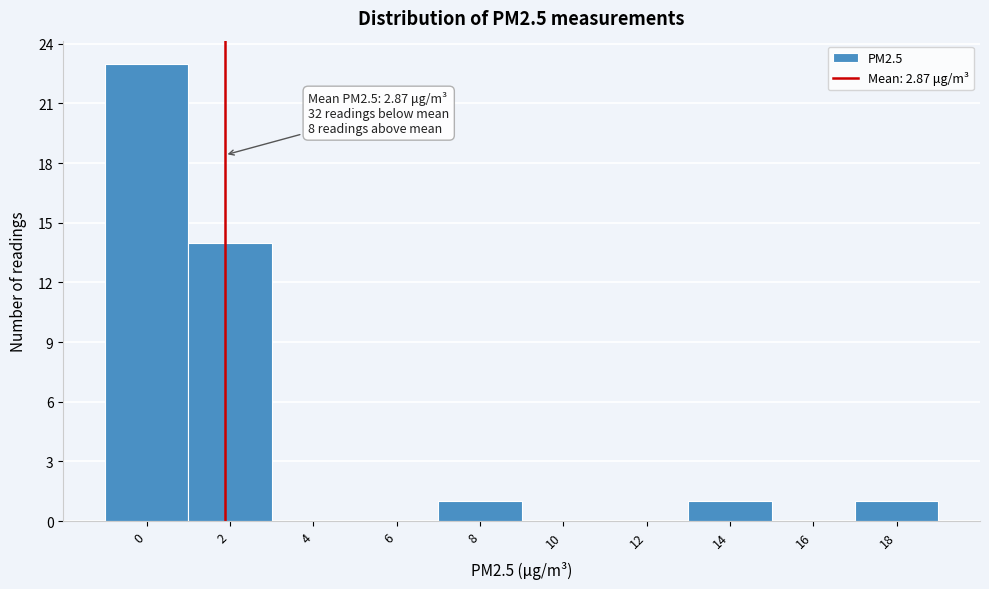

Reading right to left, extract all data points from this chart.

18=1	16=0	14=1	12=0	10=0	8=1	6=0	4=0	2=14	0=23